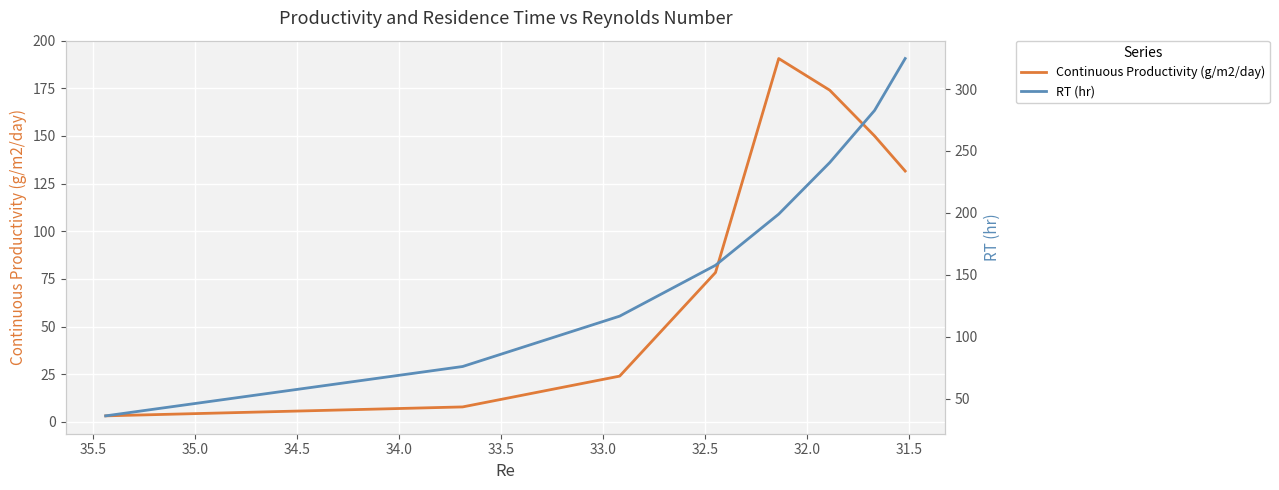

What is the smallest value displayed?

3.1